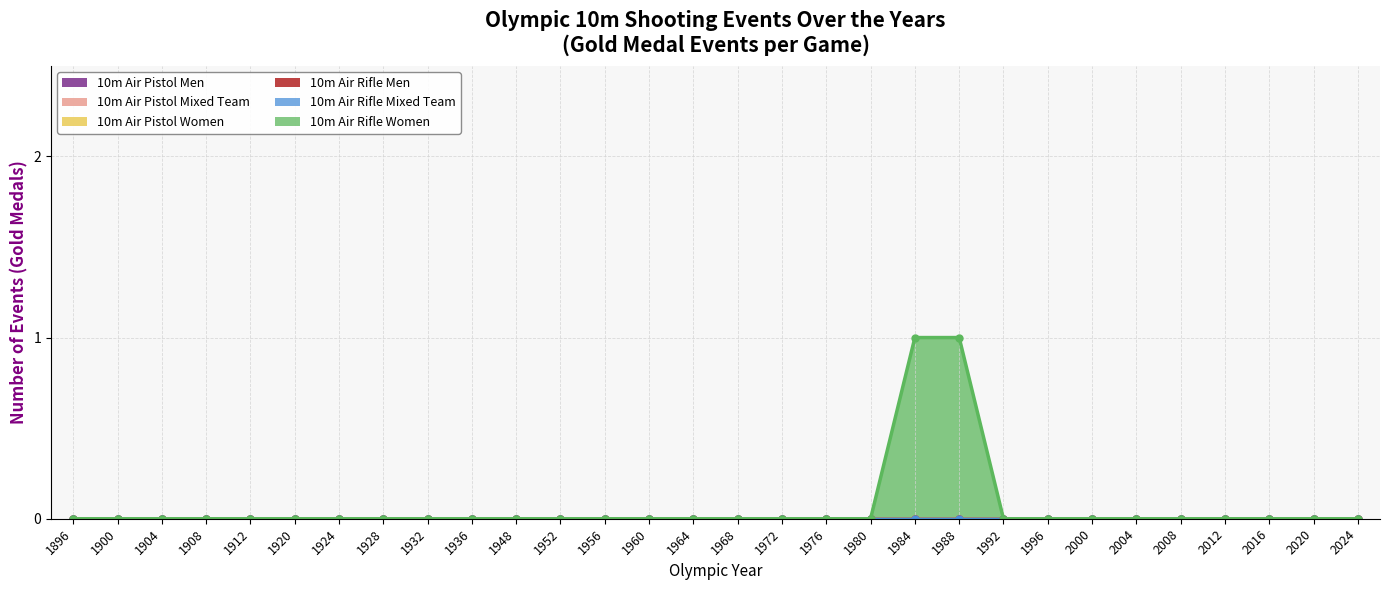

Rank the series at 1992 from highest to lowest value.

10m Air Pistol Men, 10m Air Pistol Mixed Team, 10m Air Pistol Women, 10m Air Rifle Men, 10m Air Rifle Mixed Team, 10m Air Rifle Women